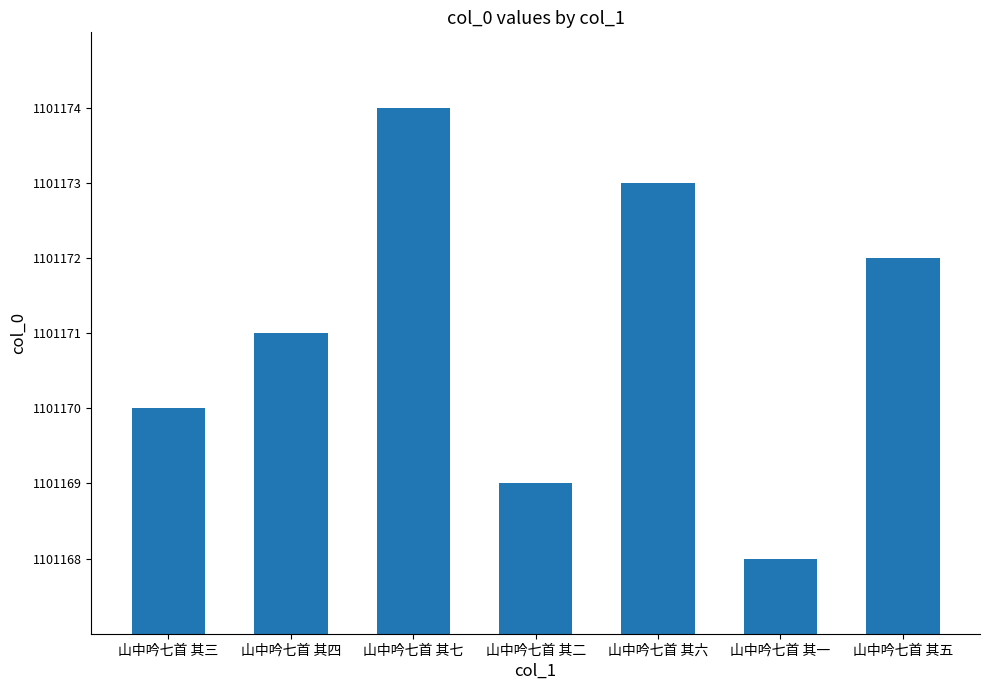

What is the difference between the values at 山中吟七首 其三 and 山中吟七首 其二?

1